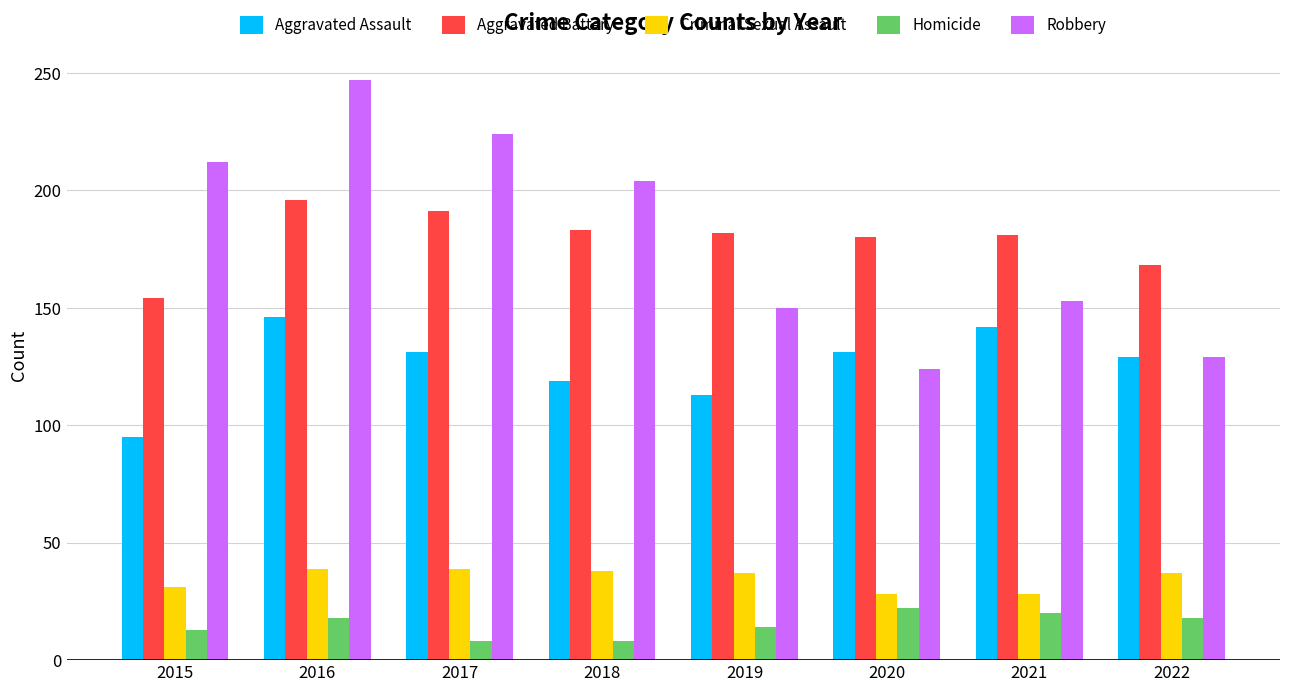

How many bars are there in each group?

5